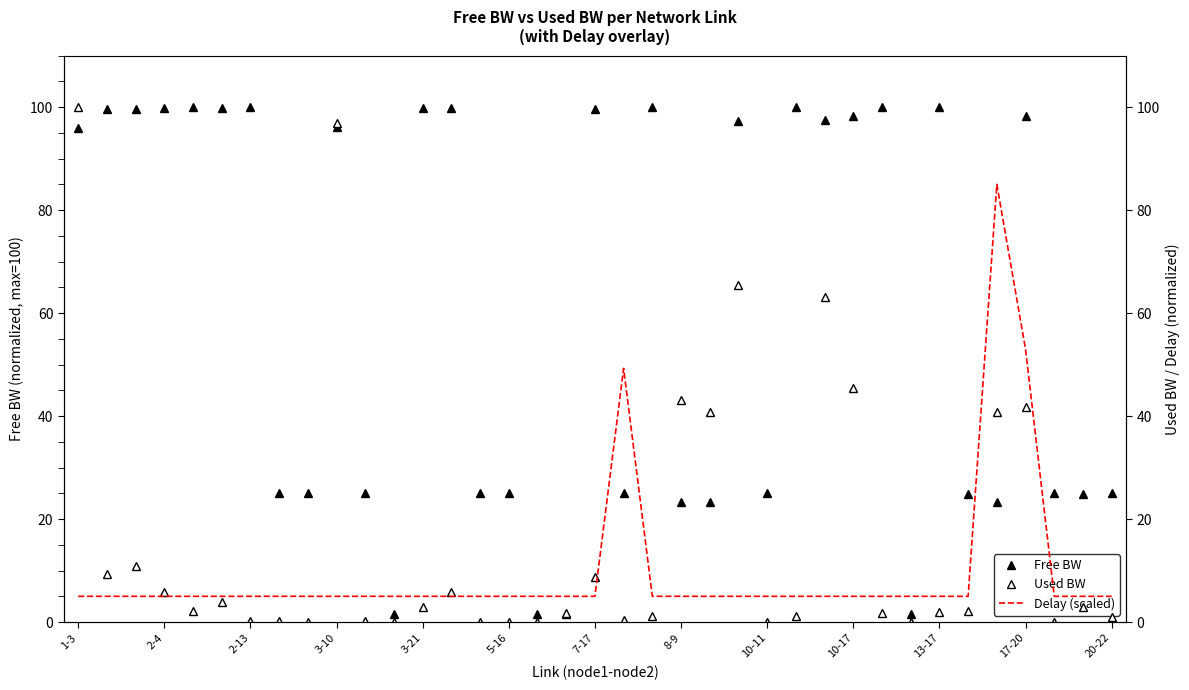

What are all the series names shown in the legend?

Free BW, Used BW, Delay (scaled)